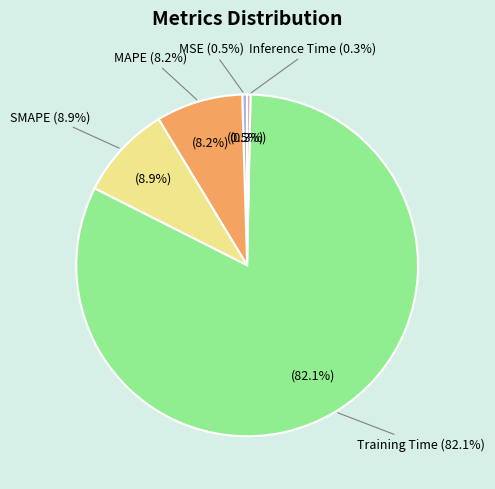

Does Training Time represent more than half of the total?

Yes